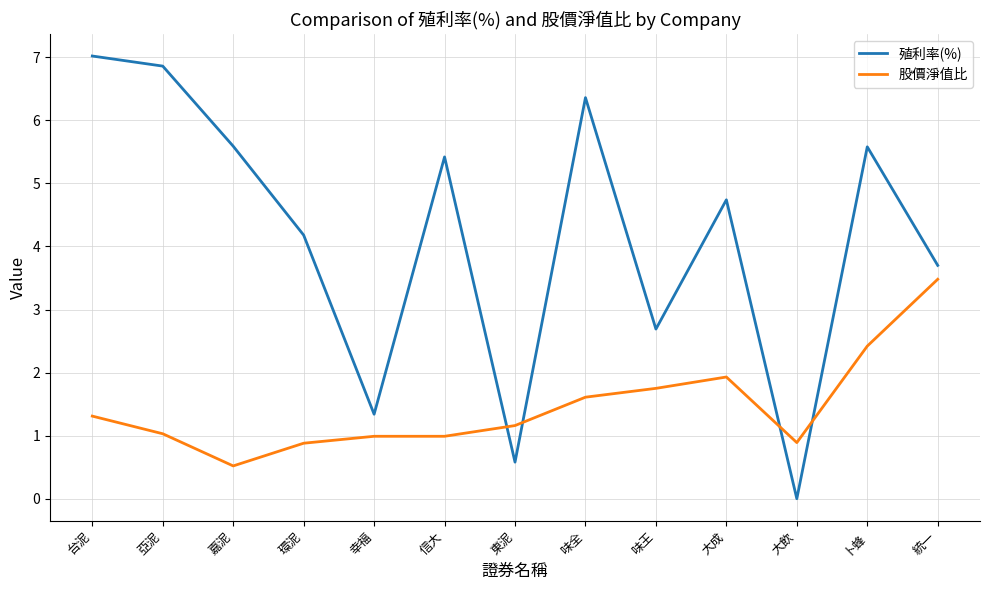

The 股價淨值比 series shows 0.9 at 大飲. True or false?

True